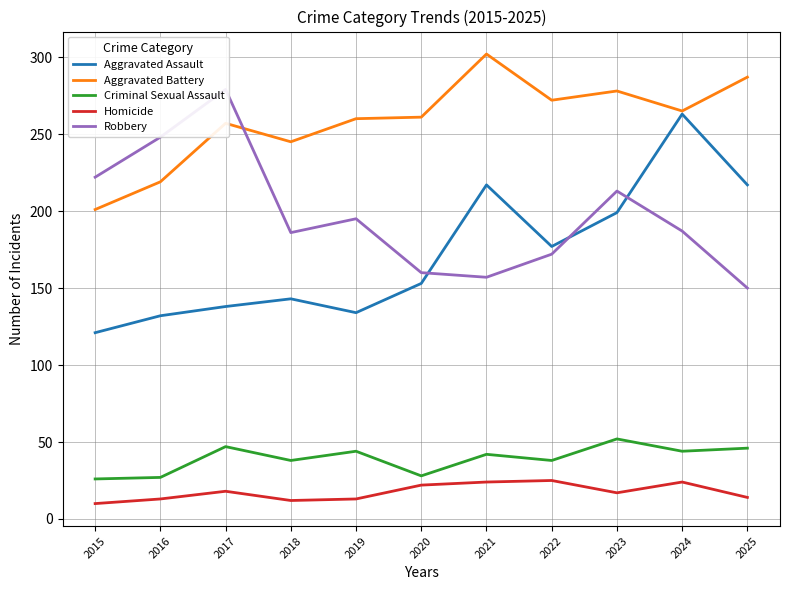

What is the value of the Homicide point at the 9th from the left?

17